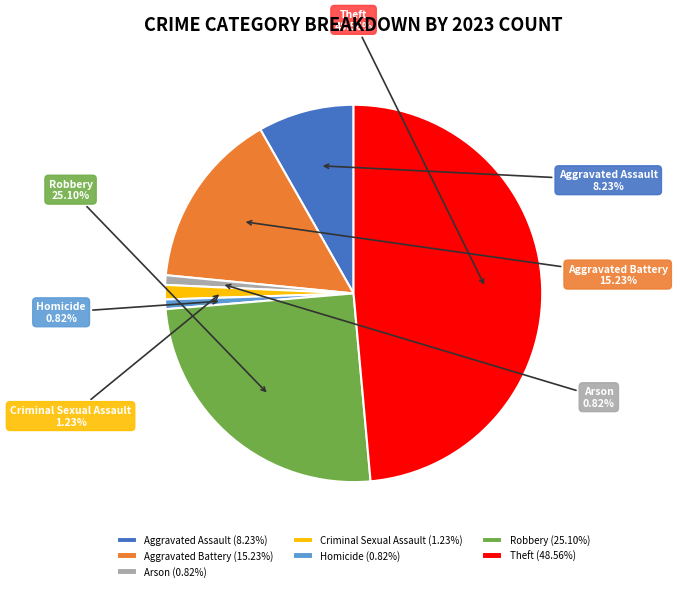

Which slice is the largest?

Theft